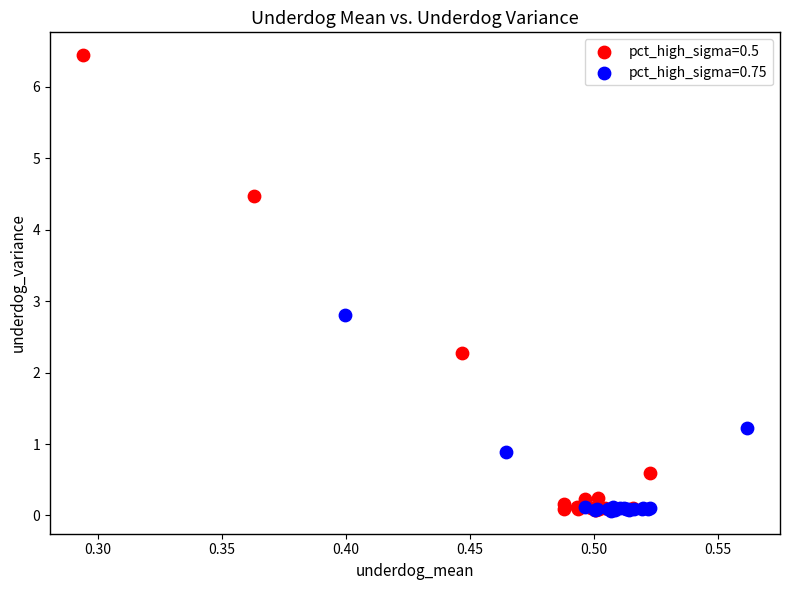

Which series reaches the maximum Y coordinate?

pct_high_sigma=0.5